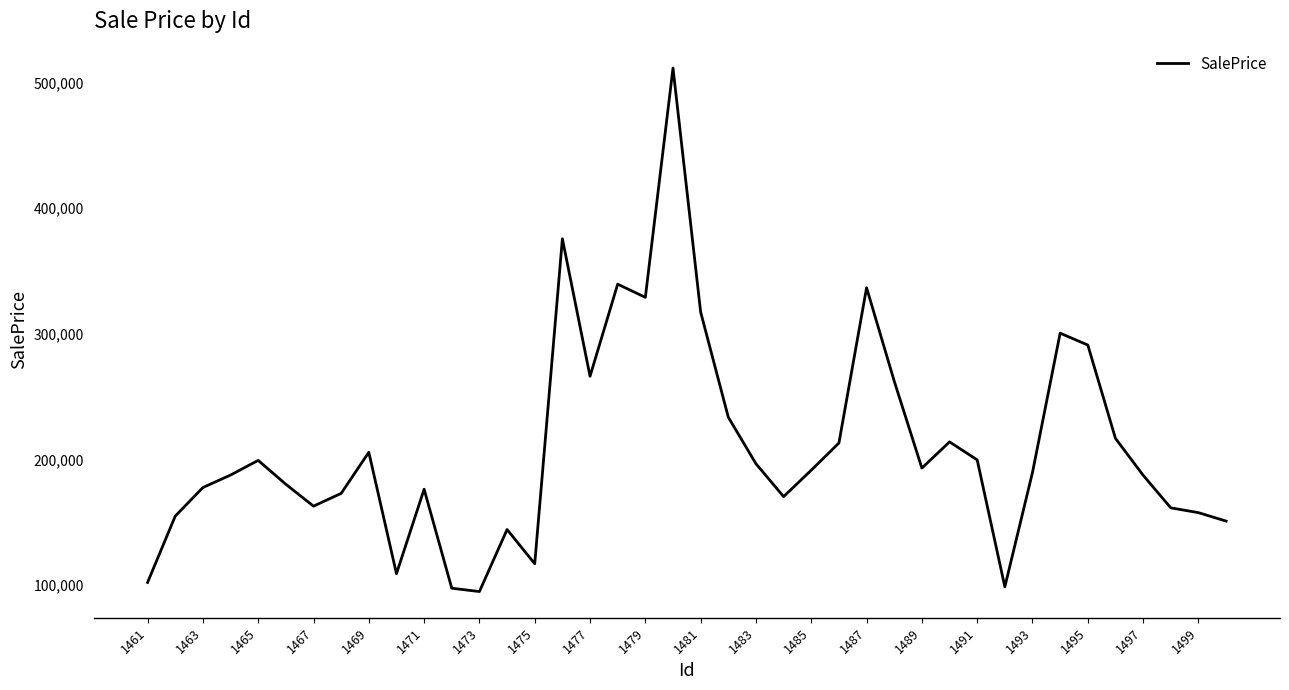

How many lines are shown in the chart?

1